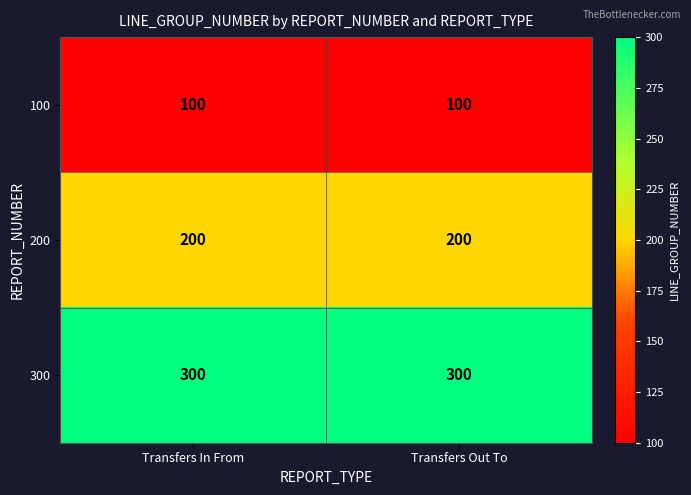

What is the spread (max minus min) of values at Transfers In From?

200